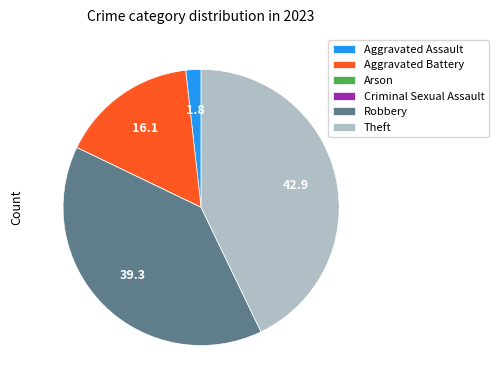

Which category has the biggest portion of the pie?

Theft